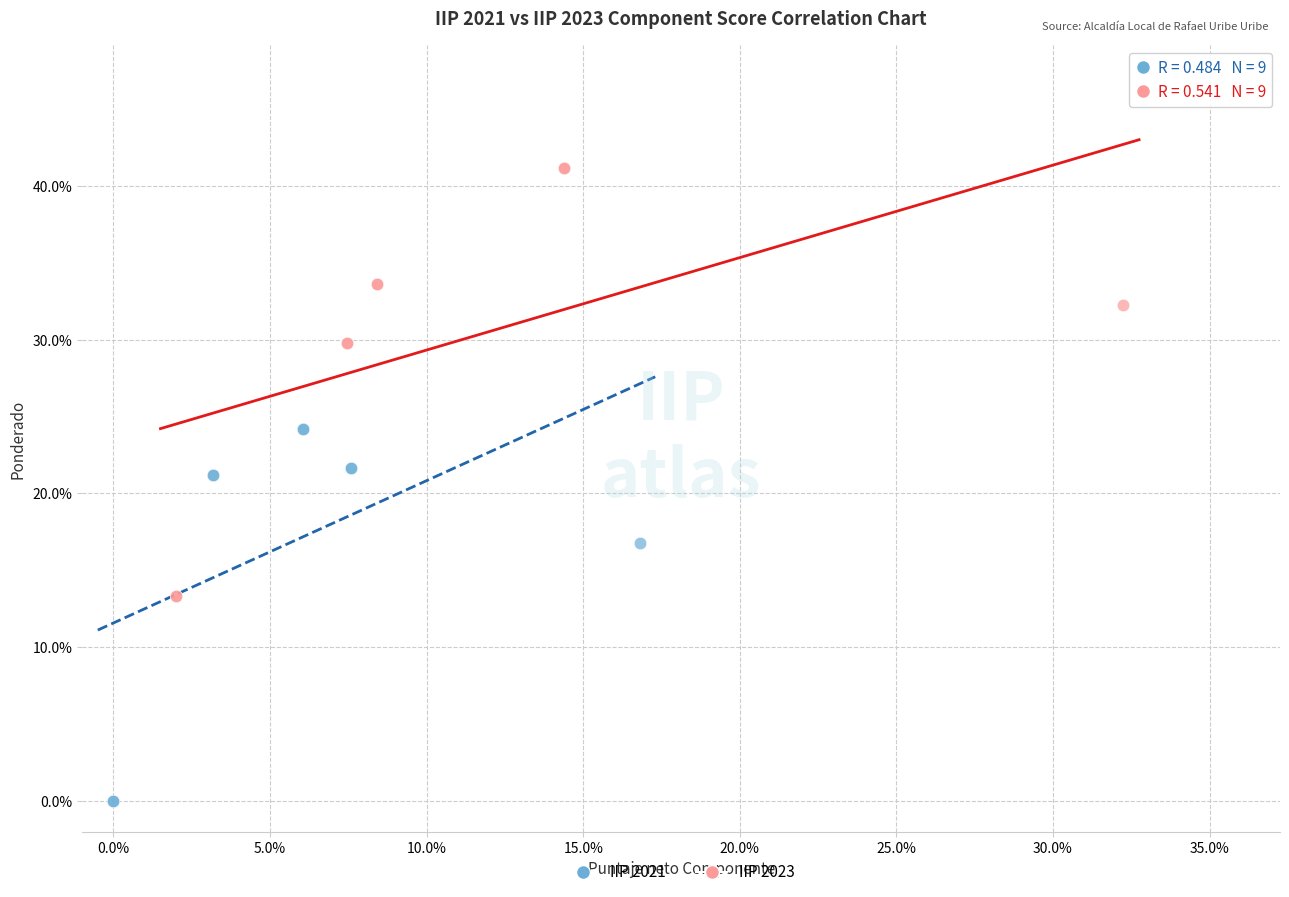

What are all the series names shown in the legend?

IIP 2021, IIP 2023